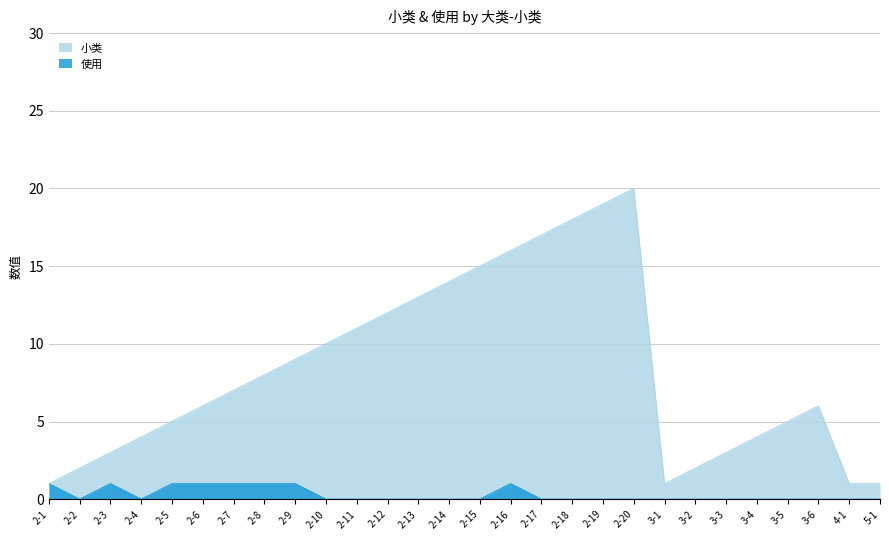

What is the difference between the 小类 values at 2-2 and 3-4?

2